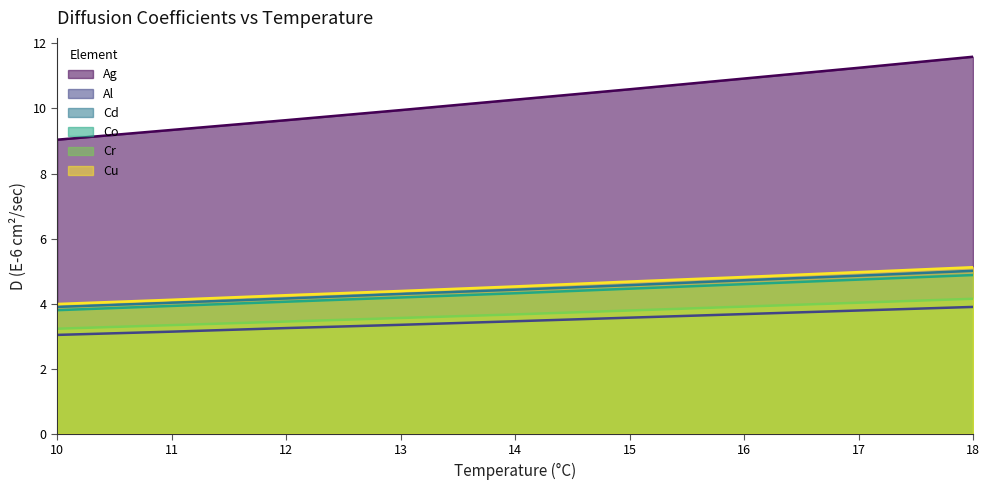

Which category has the lowest value across all series?

10